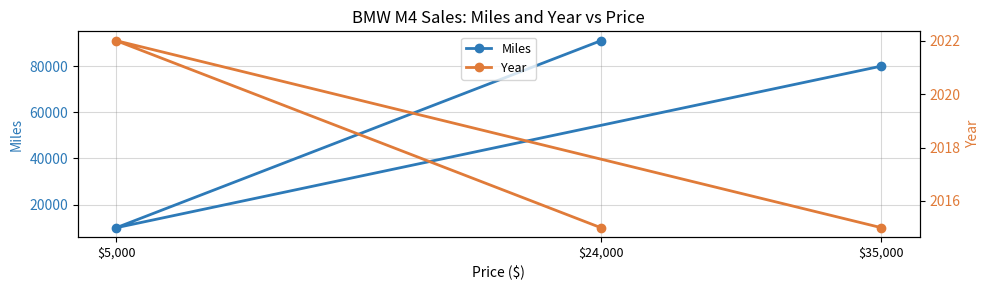

At how many categories does at least one series exceed 76272?

2